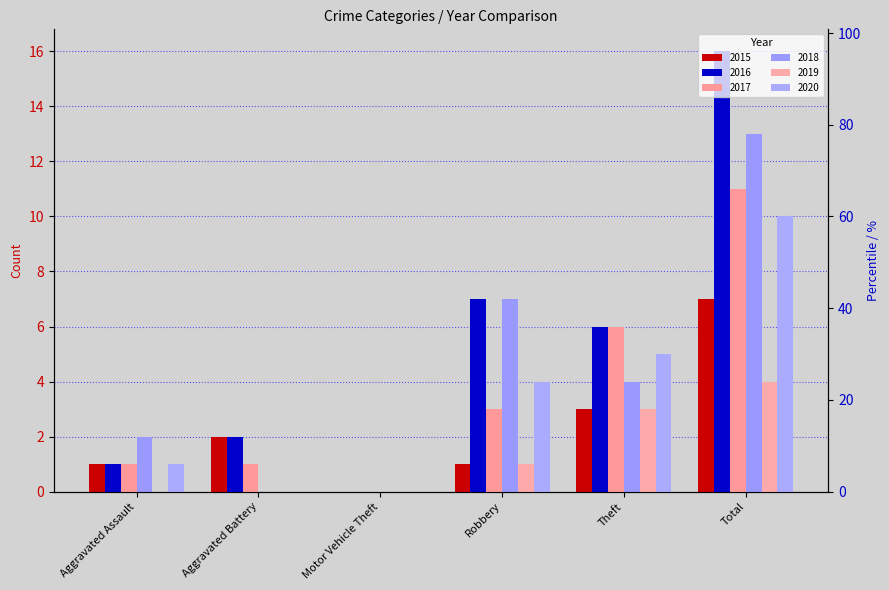

At how many categories does at least one series exceed 12?

1